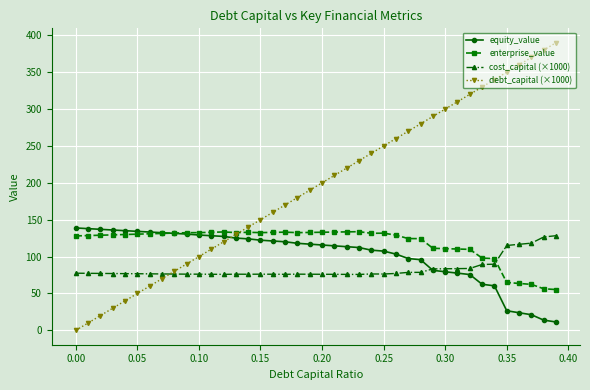

True or false: cost_capital (×1000) has more than 0 points higher than both neighbors.

True